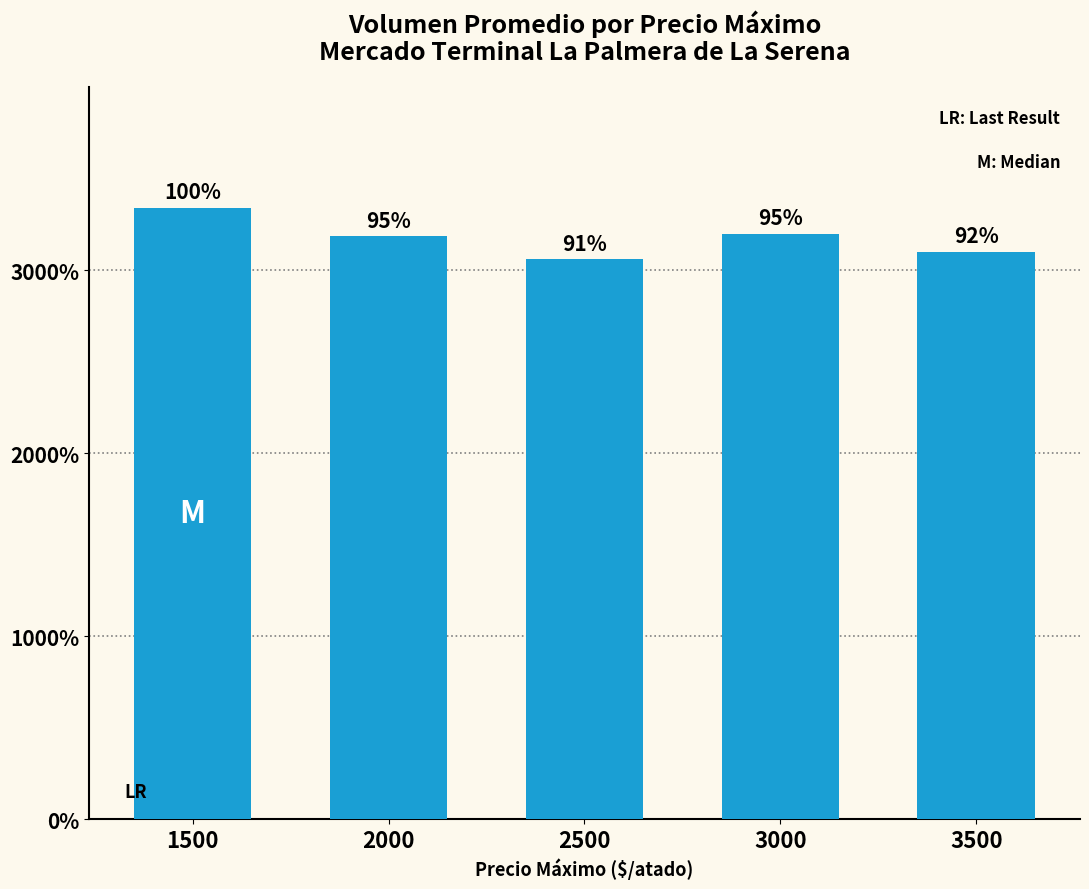

How many bars are there in total?

5